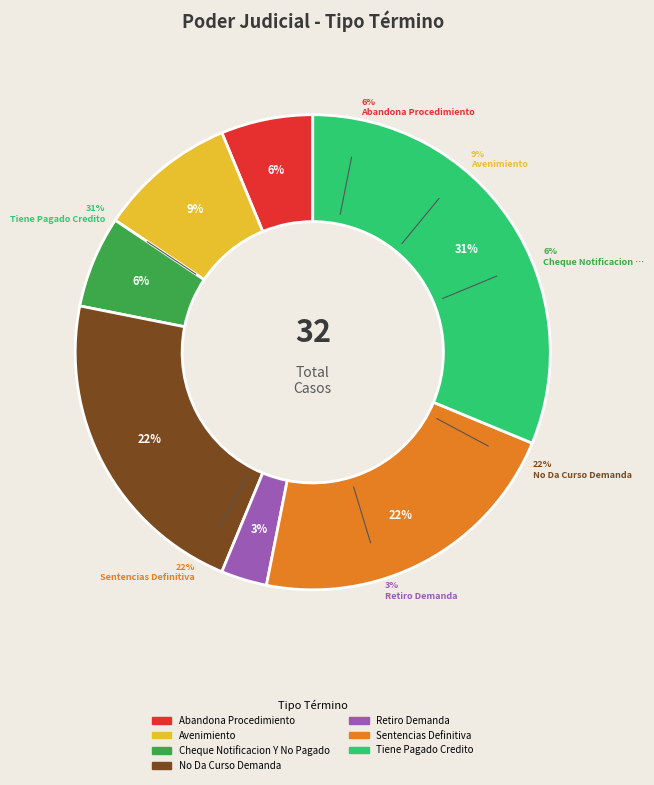

To the nearest percent, what percentage of the pie is Abandona Procedimiento?

6%